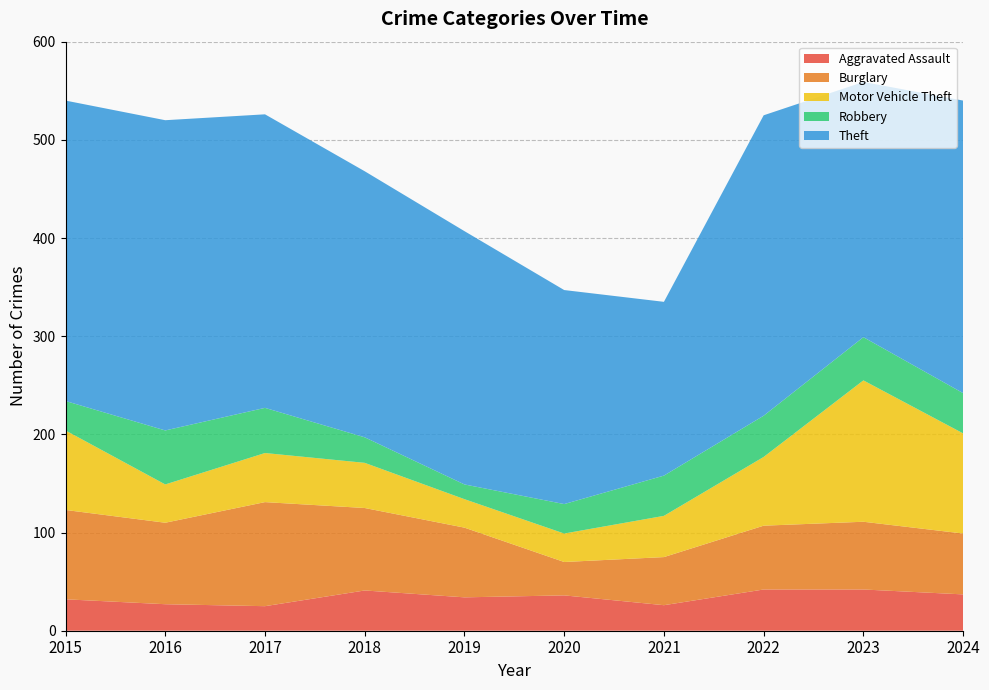

Reading right to left, list all the values displayed in this chart.

Aggravated Assault: 37	42	42	26	36	34	41	25	27	32
Burglary: 62	69	65	49	34	71	84	106	83	91
Motor Vehicle Theft: 102	144	70	42	29	29	46	50	39	81
Robbery: 41	44	42	41	30	15	26	46	55	30
Theft: 298	260	306	177	218	258	271	299	316	306